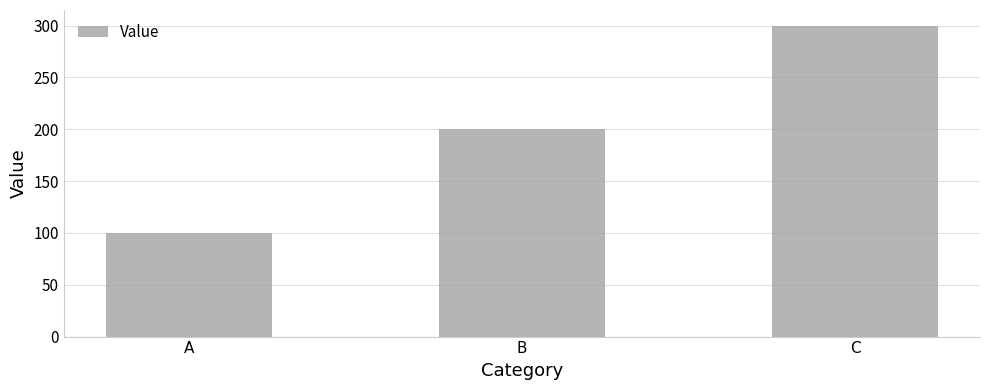

True or false: the data shows 100 at A.

True